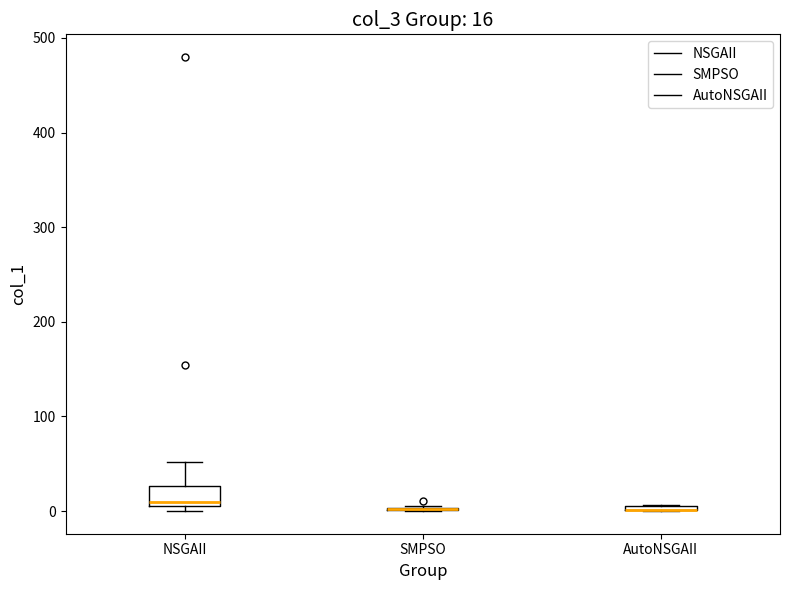

Which box is the tallest, from its lower edge to its upper edge?

NSGAII